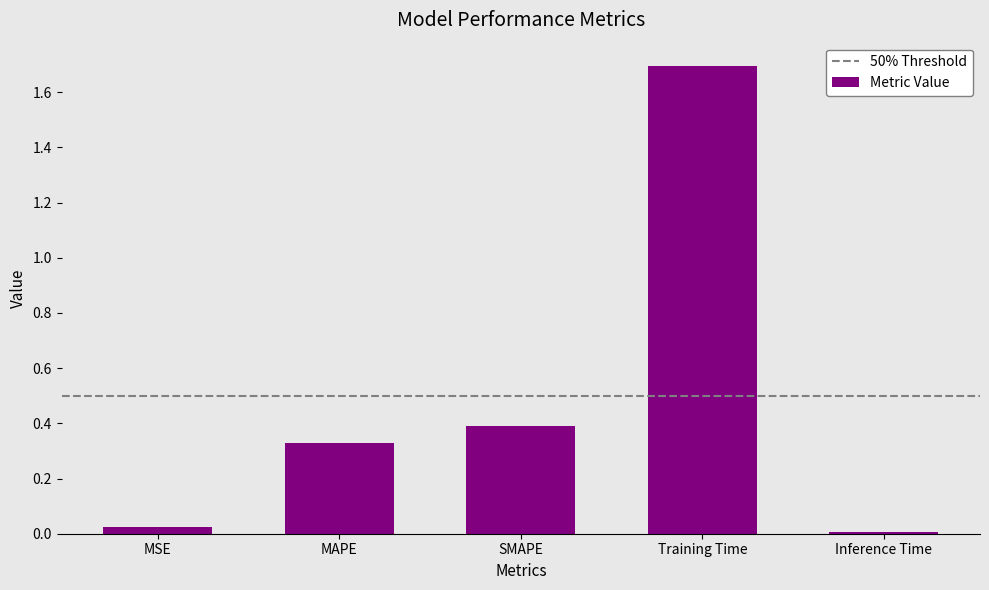

What is the difference between the values at Inference Time and SMAPE?

0.4